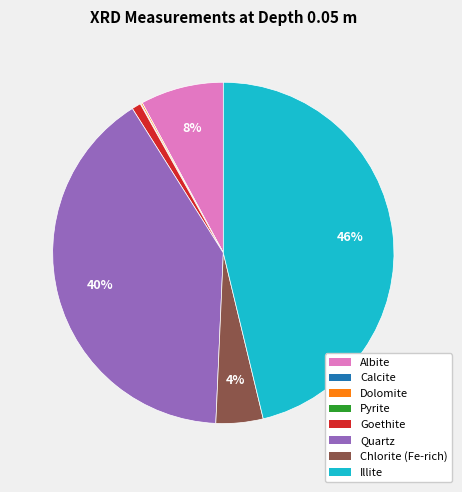

Does Illite account for over 50% of the chart?

No